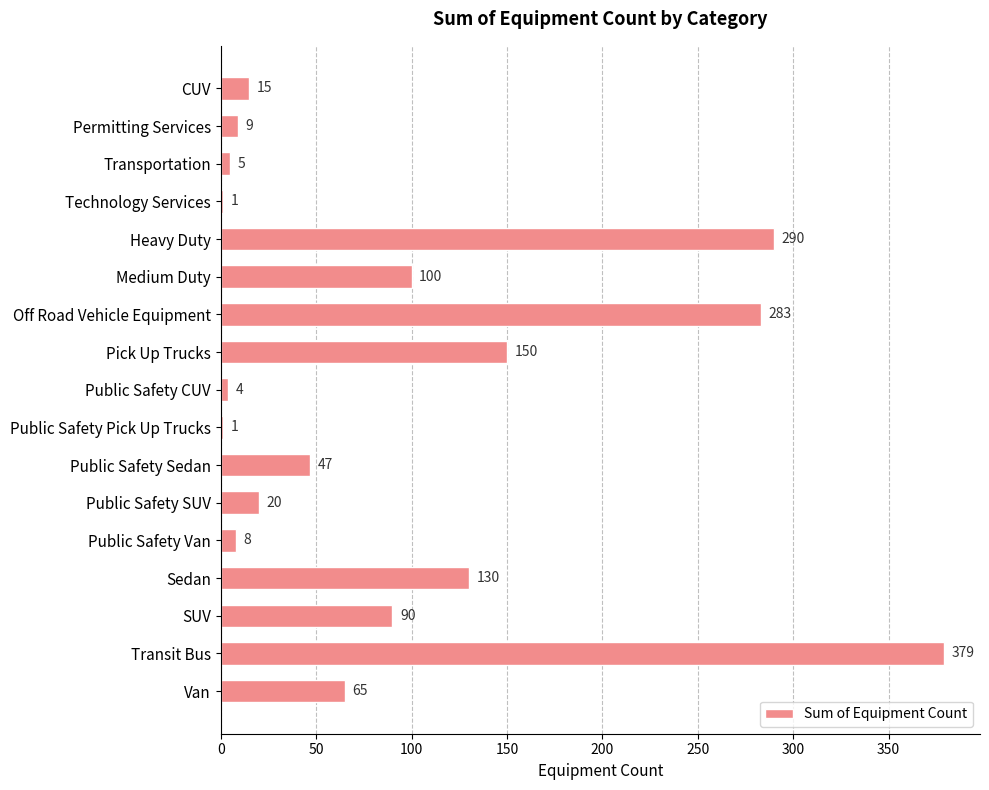

Does the chart contain stacked bars?

No